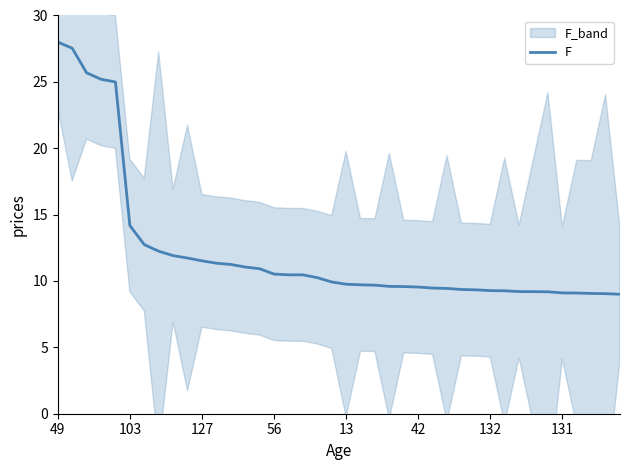

Is it true that F equals 9.5 at 42?

True